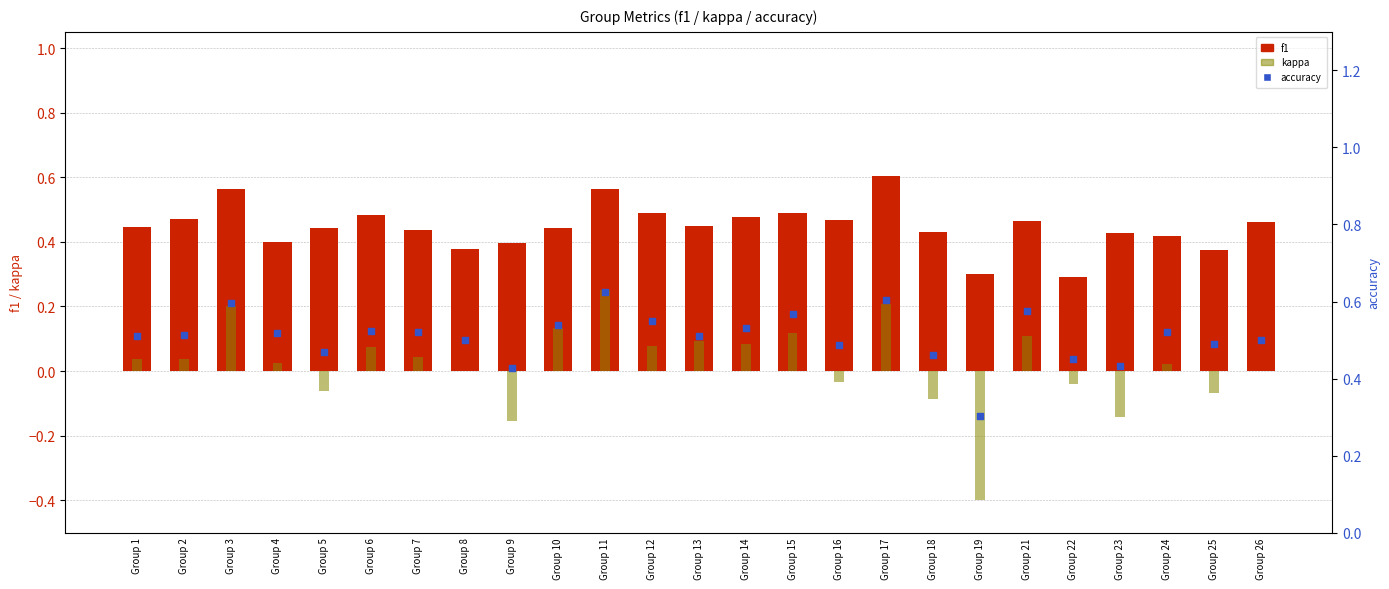

Which series has the largest total across all categories?

accuracy